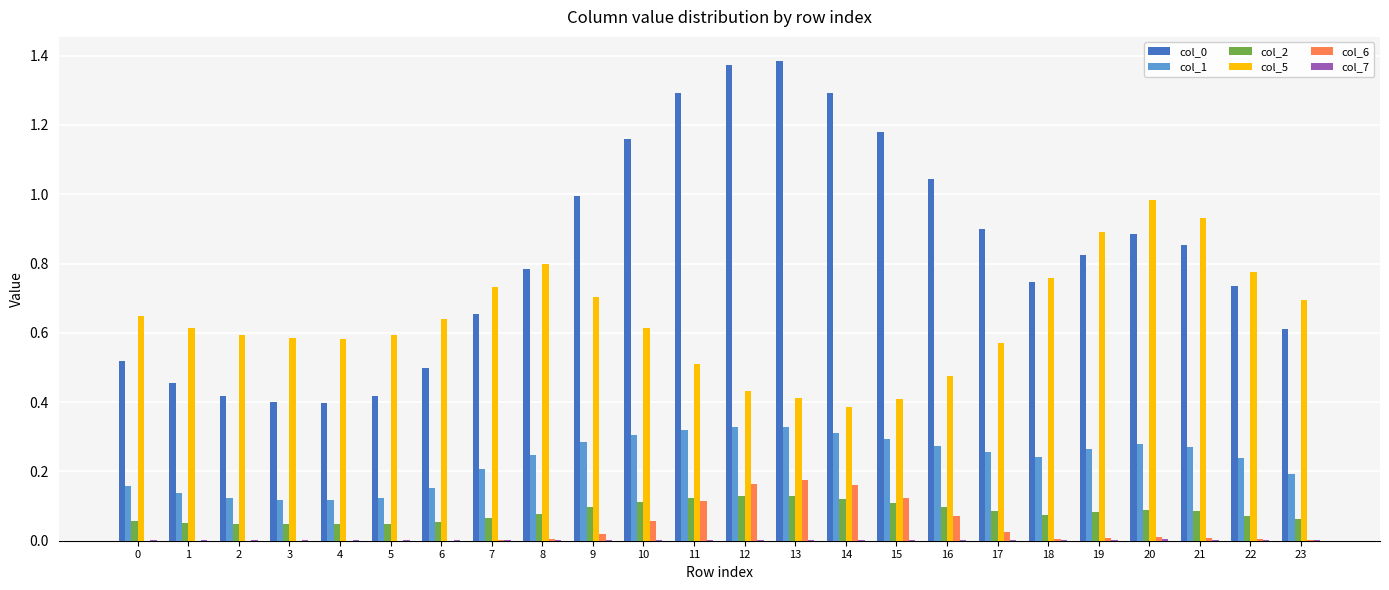

Is the value of col_1 at 13 greater than the value of col_0 at 4?

No